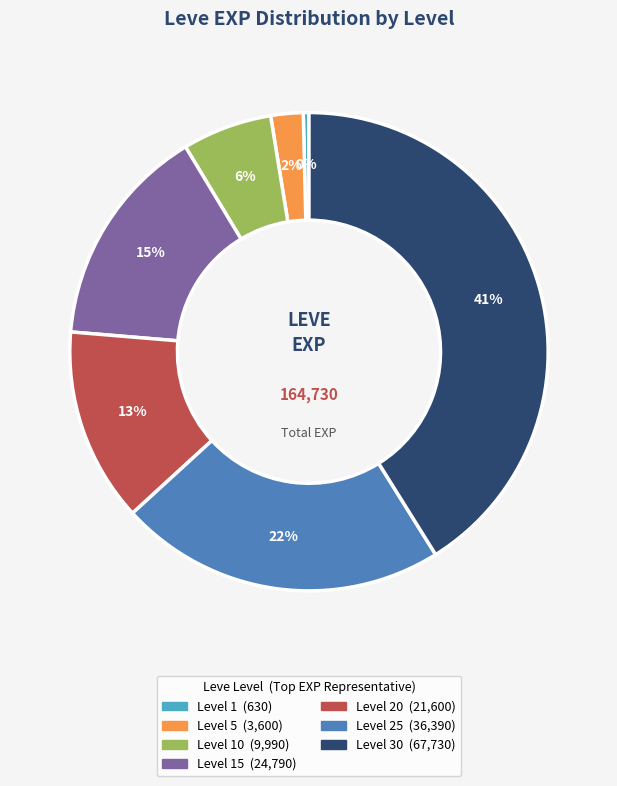

To the nearest percent, what is the difference between the largest and smallest slice percentages?

41%